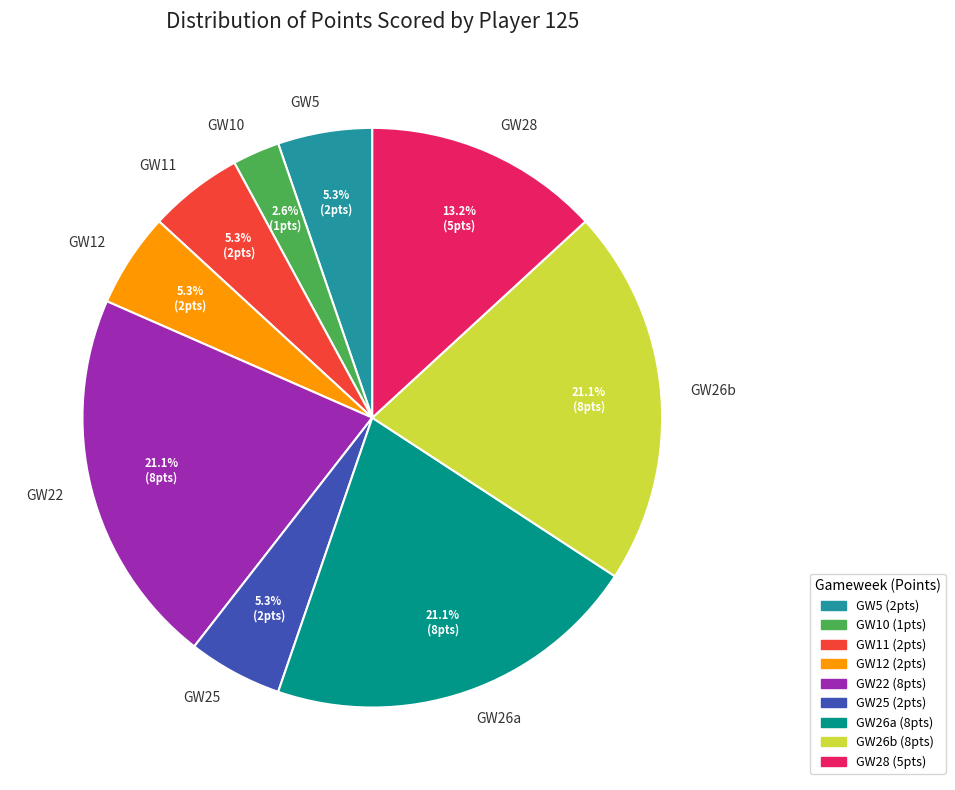

Does GW26b represent more than half of the total?

No